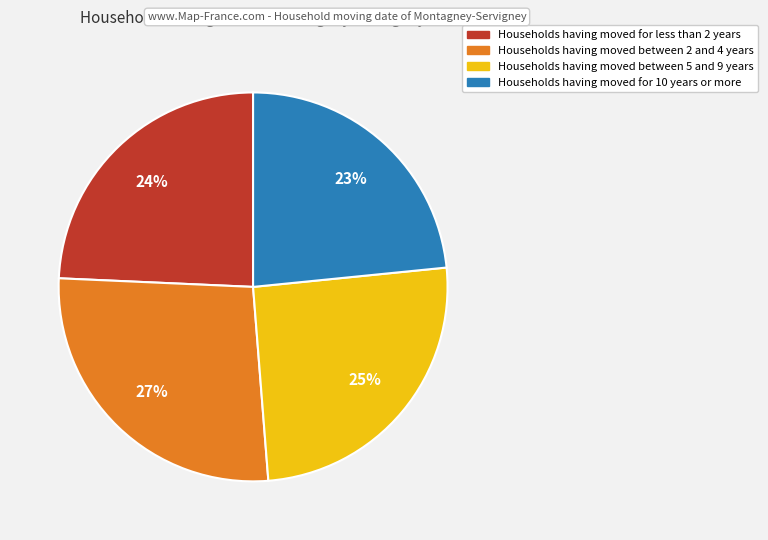

To the nearest percent, what is the difference between the largest and smallest slice percentages?

4%